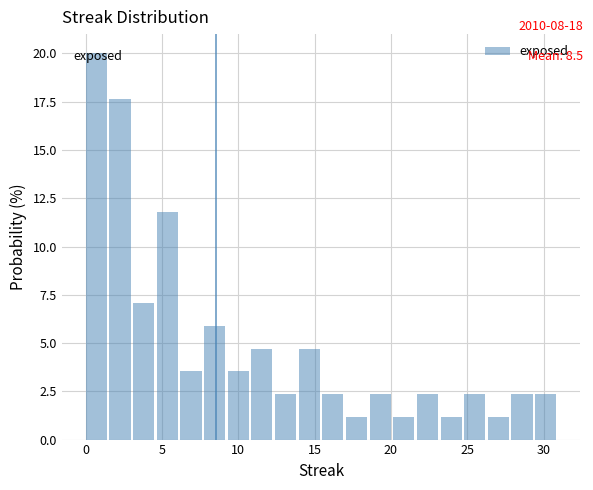

Around what value on the x-axis is the tallest bar? Give the approximate position of its centre, as read against the axis.

0.5